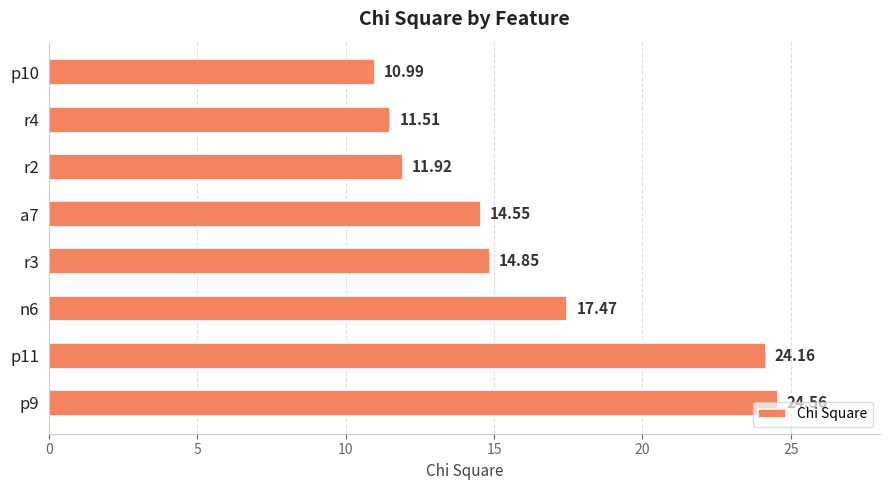

Which has a higher value, p10 or r2?

r2